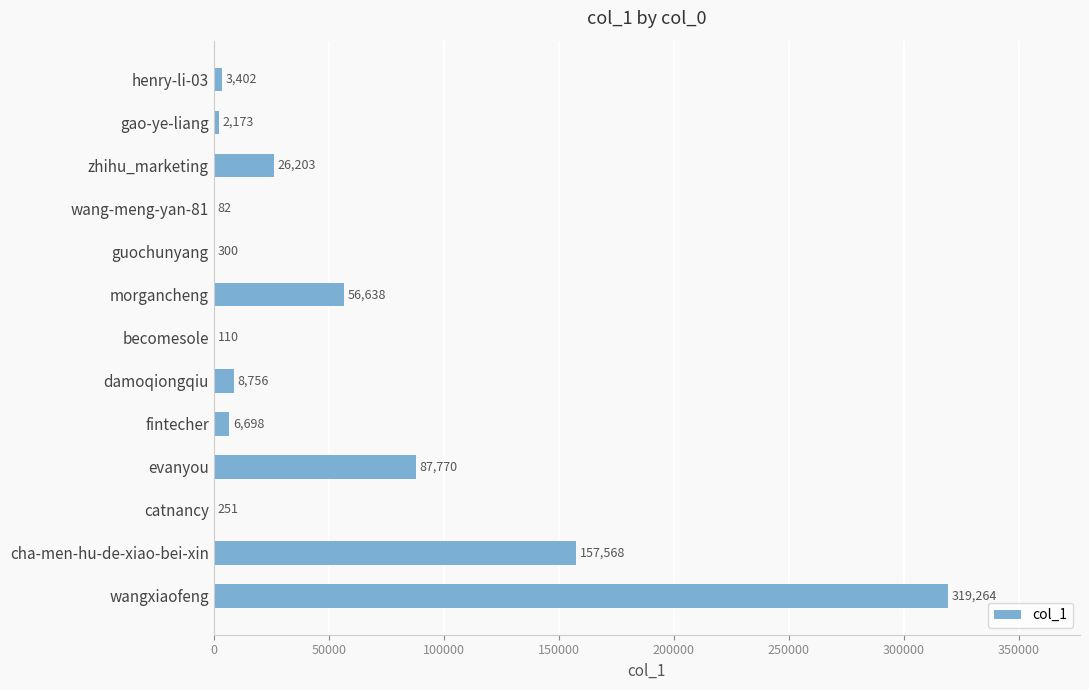

Approximately how many times larger is the value at cha-men-hu-de-xiao-bei-xin compared to catnancy?

627.8